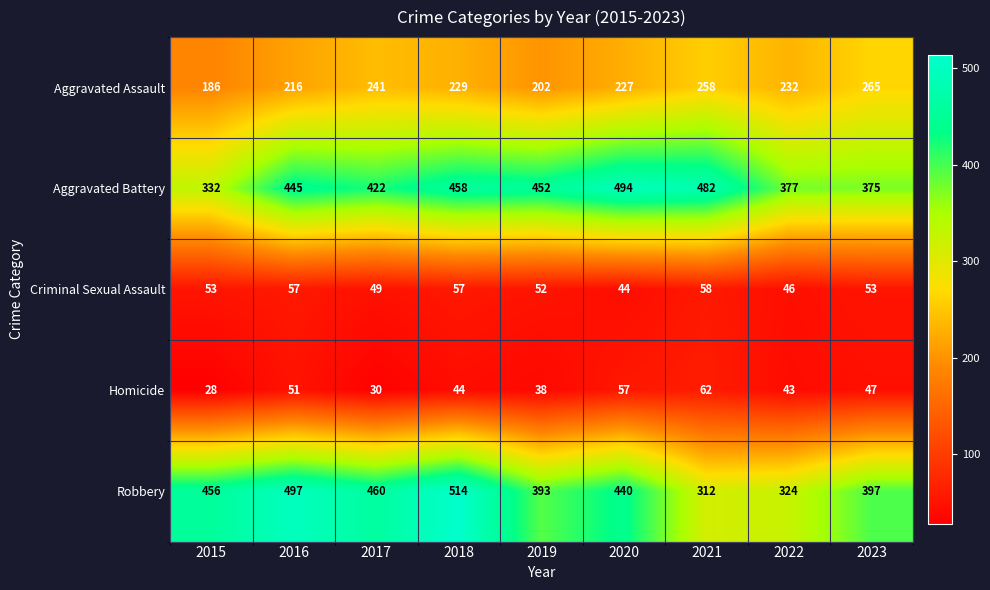

What is the difference between the Aggravated Battery values at 2020 and 2023?

119